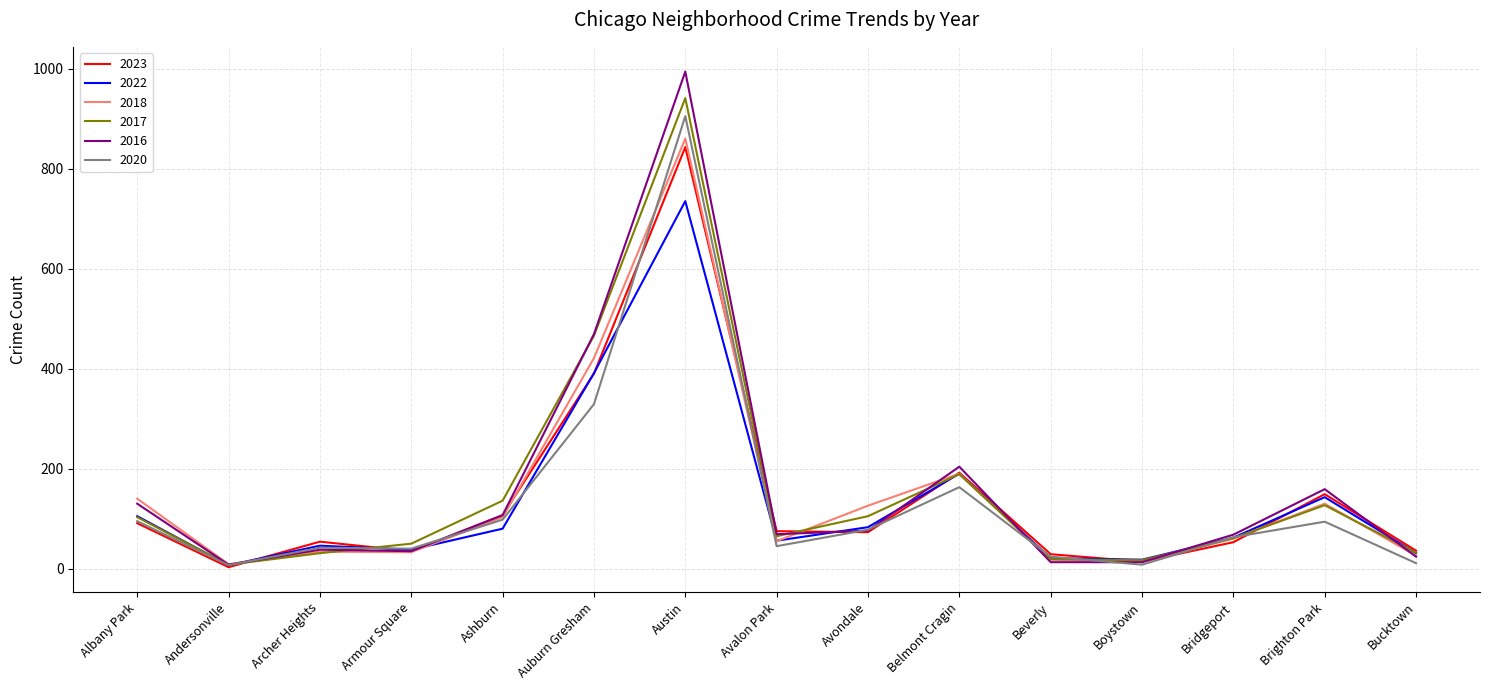

Rank the series by their maximum value, from highest to lowest.

2016, 2017, 2020, 2018, 2023, 2022